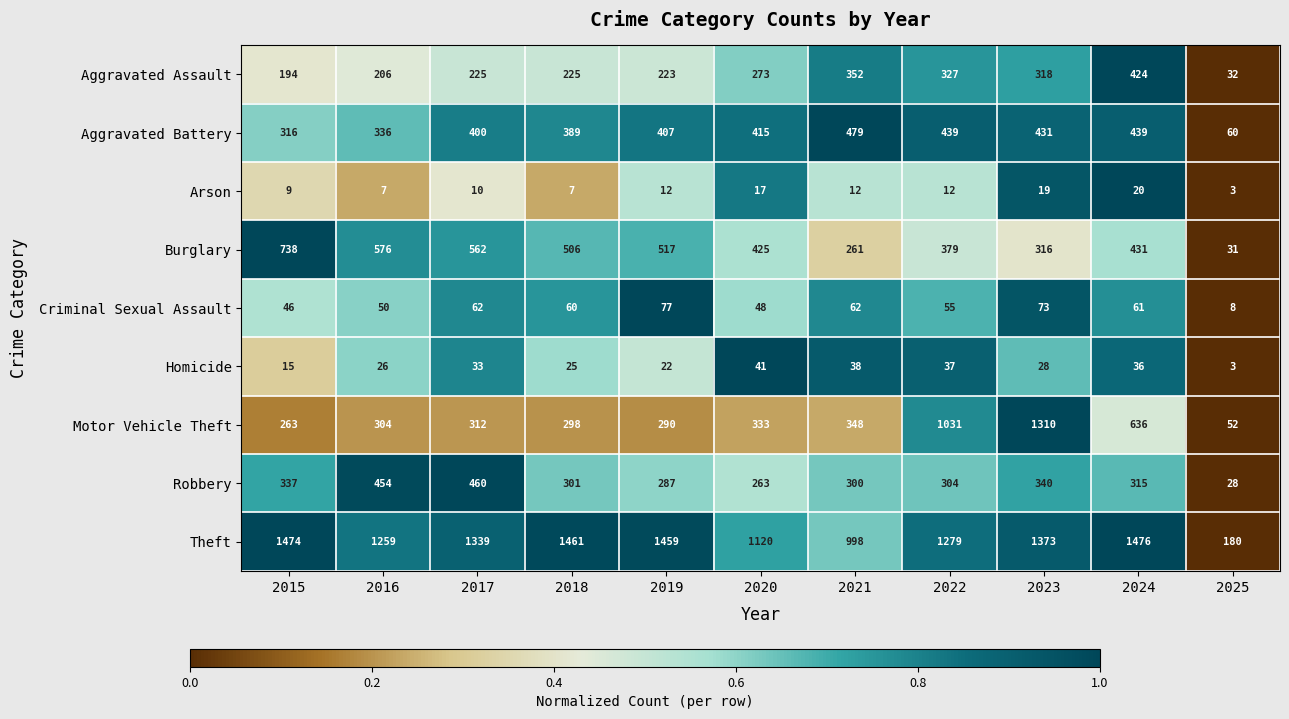

Is it true that Criminal Sexual Assault equals 55 at 2022?

True